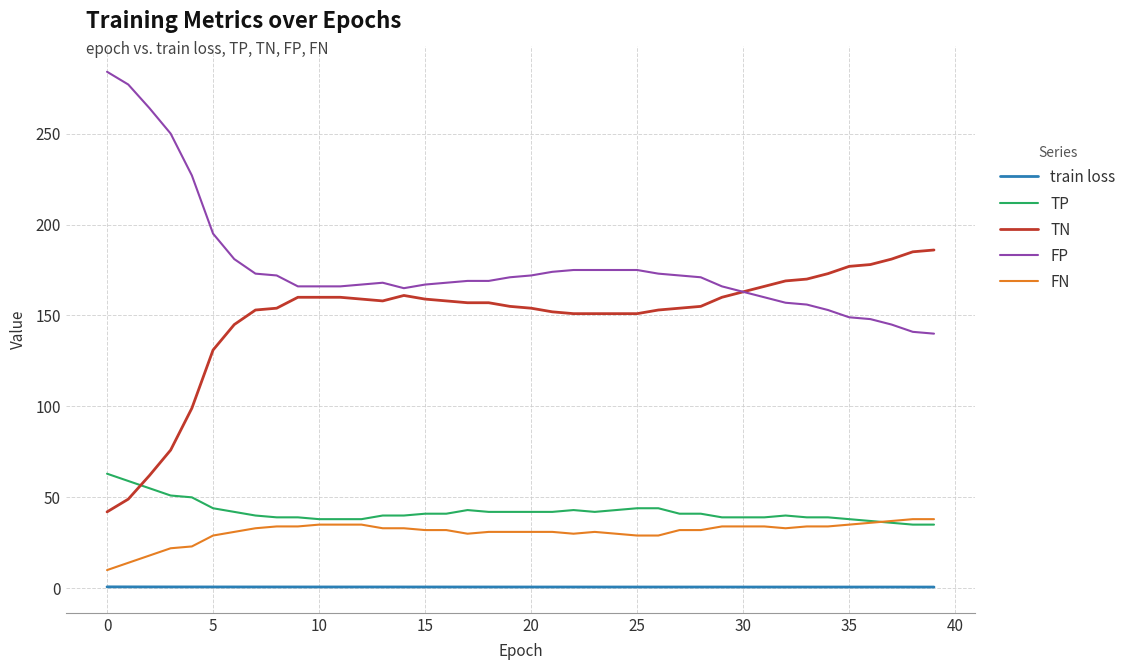

How many lines are shown in the chart?

5